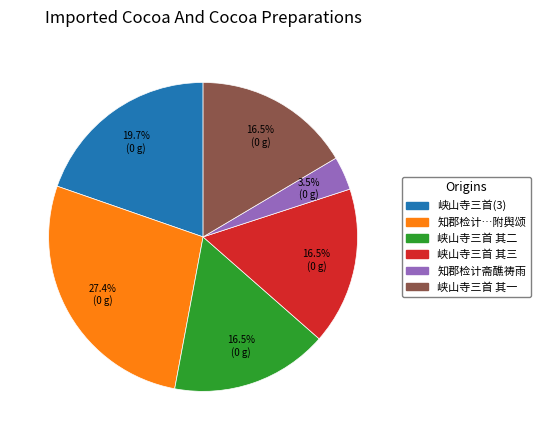

Is there any slice that represents more than half of the pie?

No